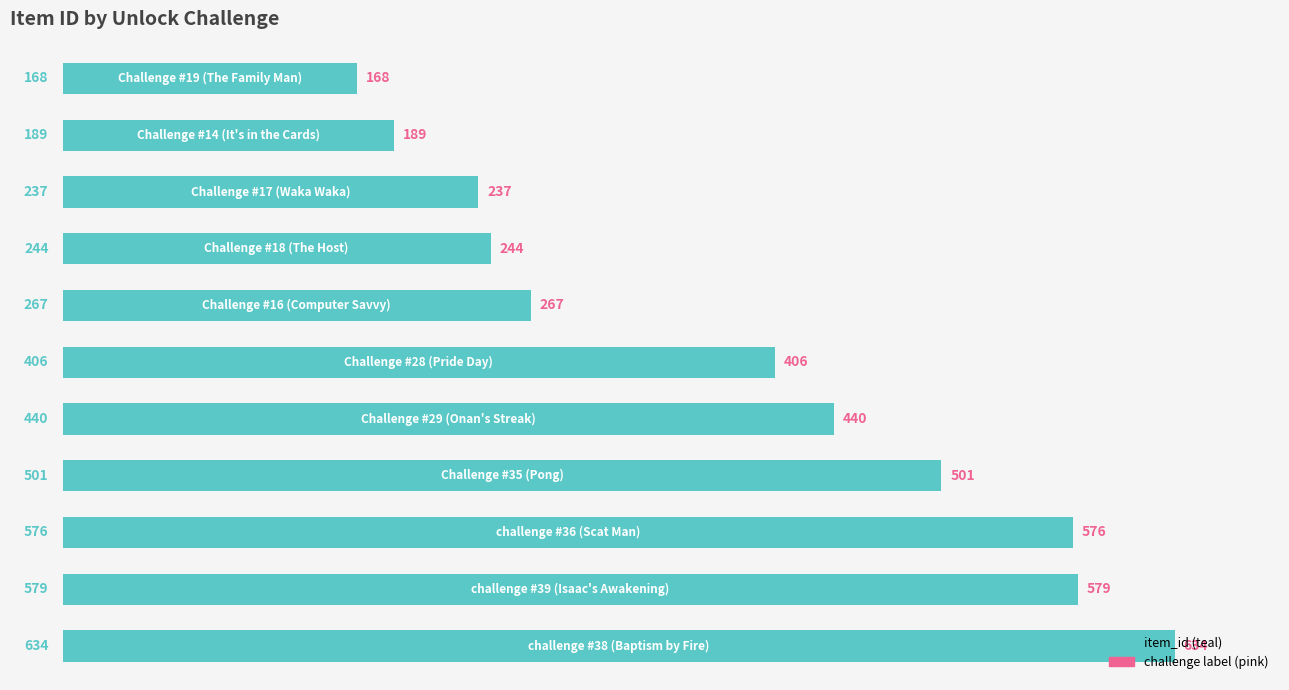

Does the chart contain any negative values?

No